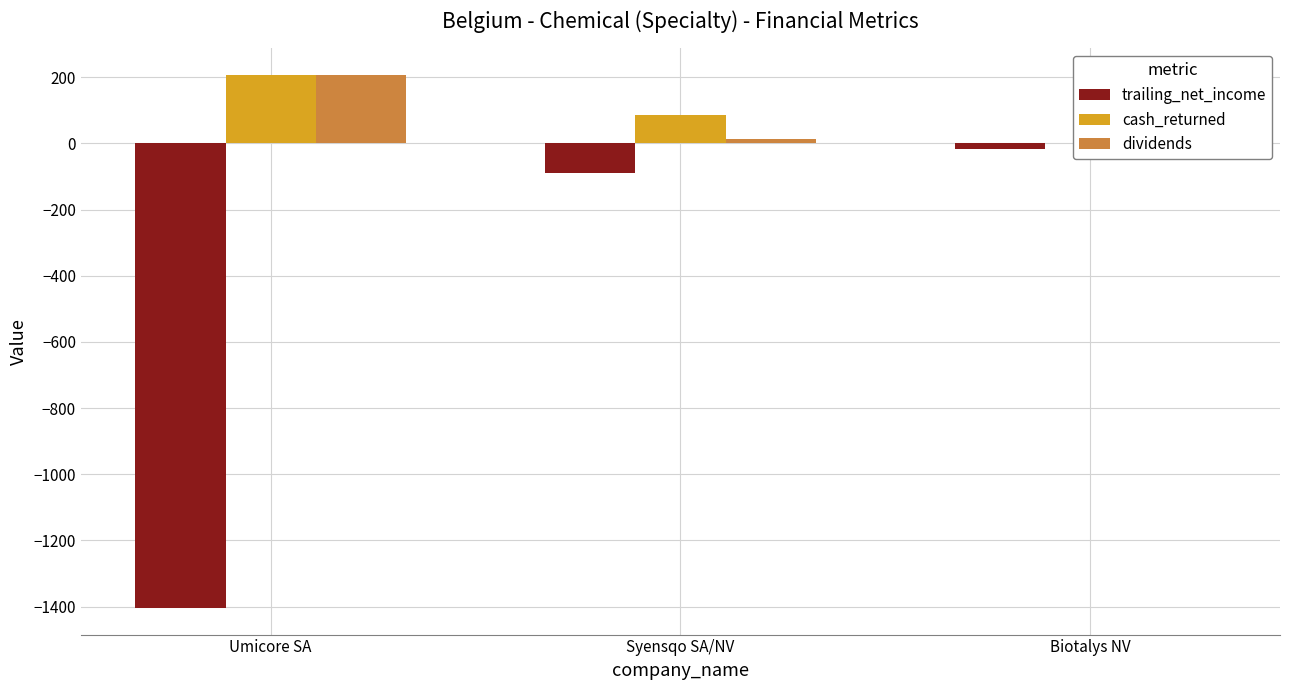

Is the value of cash_returned at Biotalys NV greater than the value of trailing_net_income at Syensqo SA/NV?

Yes